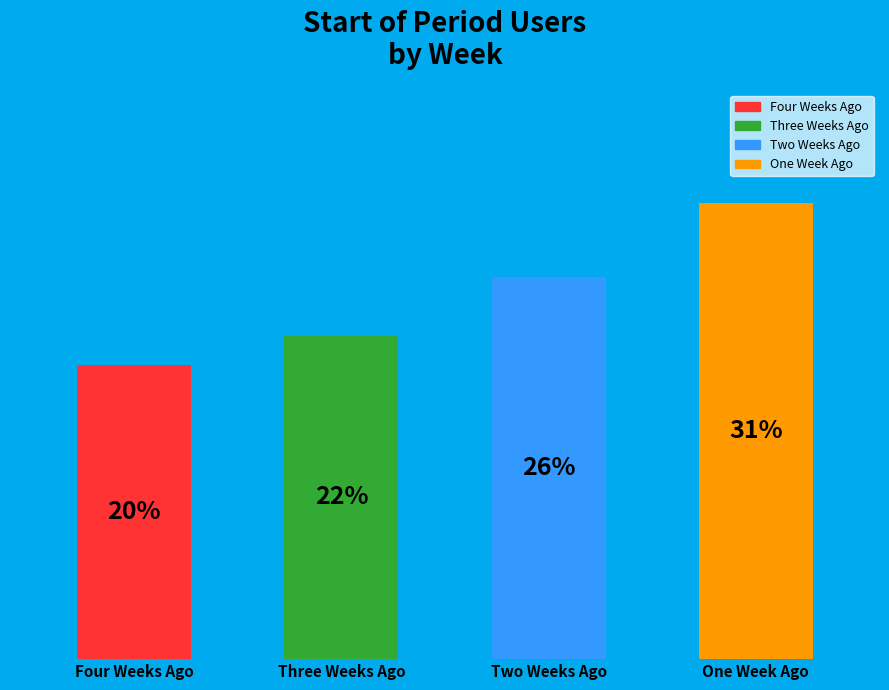

True or false: Four Weeks Ago accounts for 20% of the total.

True